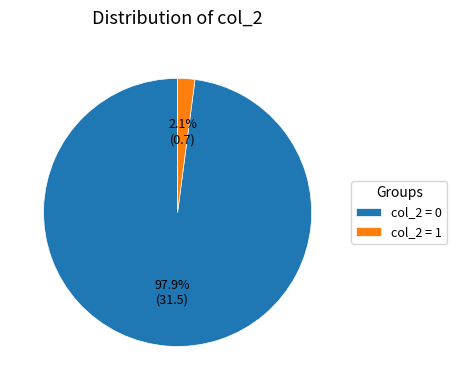

Rank the categories by value from lowest to highest.

col_2 = 1, col_2 = 0